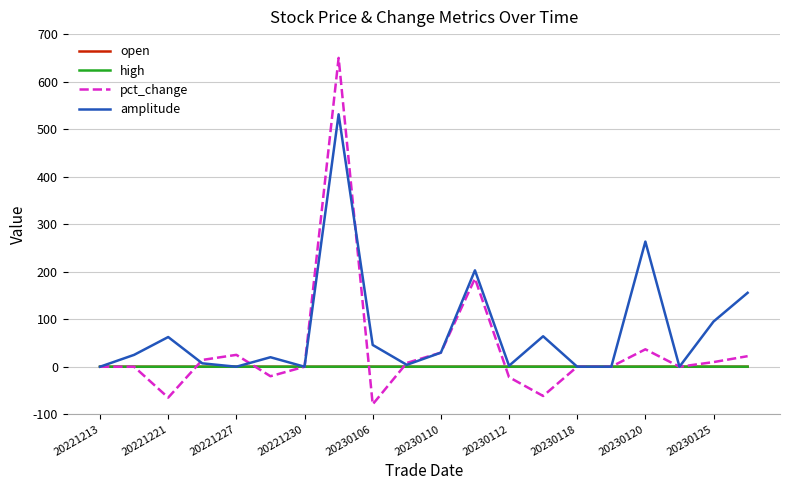

What is the highest value of the pct_change series?

650.0